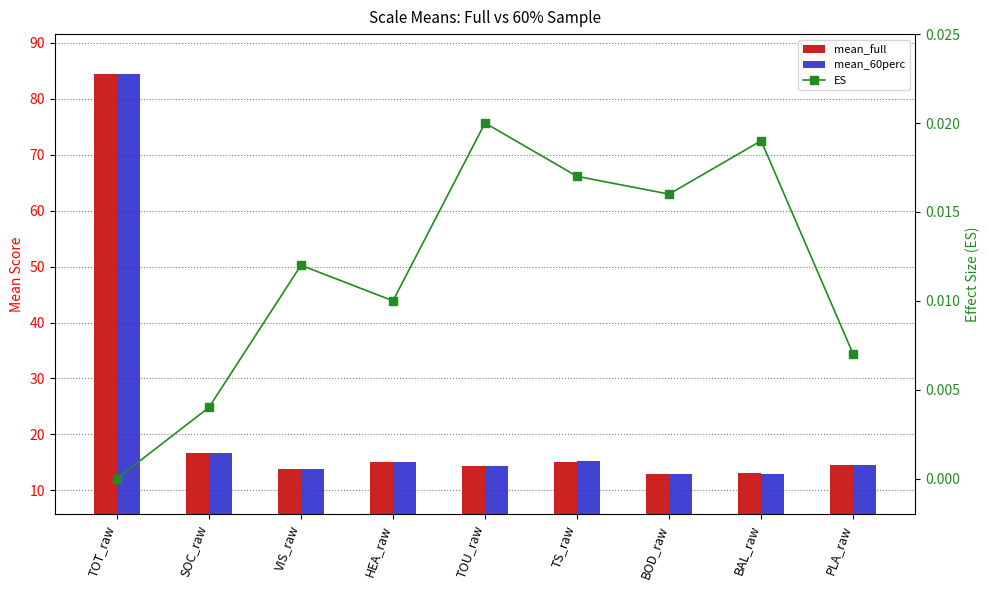

How many data points in mean_60perc are above 14?

6